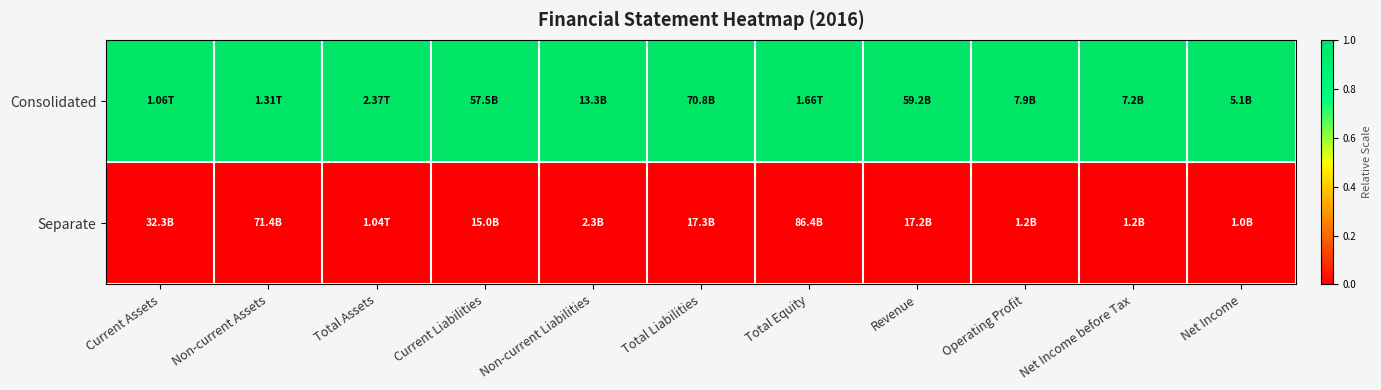

At Non-current Liabilities, list the series in order from largest to smallest.

Consolidated, Separate